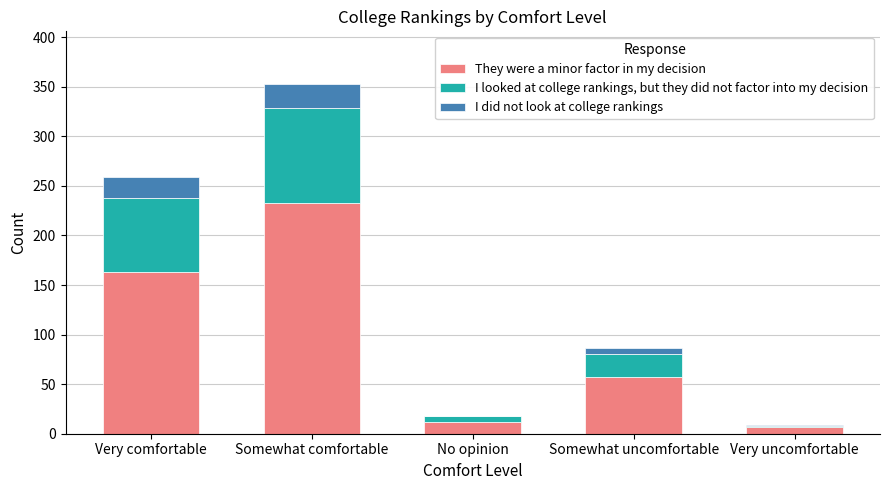

The They were a minor factor in my decision series shows 365 at Somewhat comfortable. True or false?

False